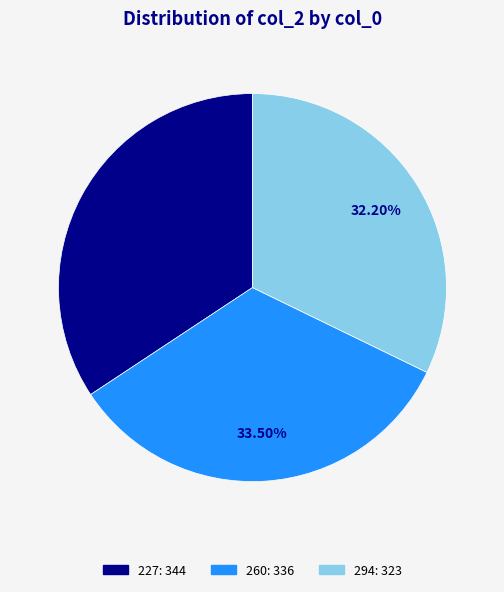

What percentage do 260 and 227 together represent?

67.8%